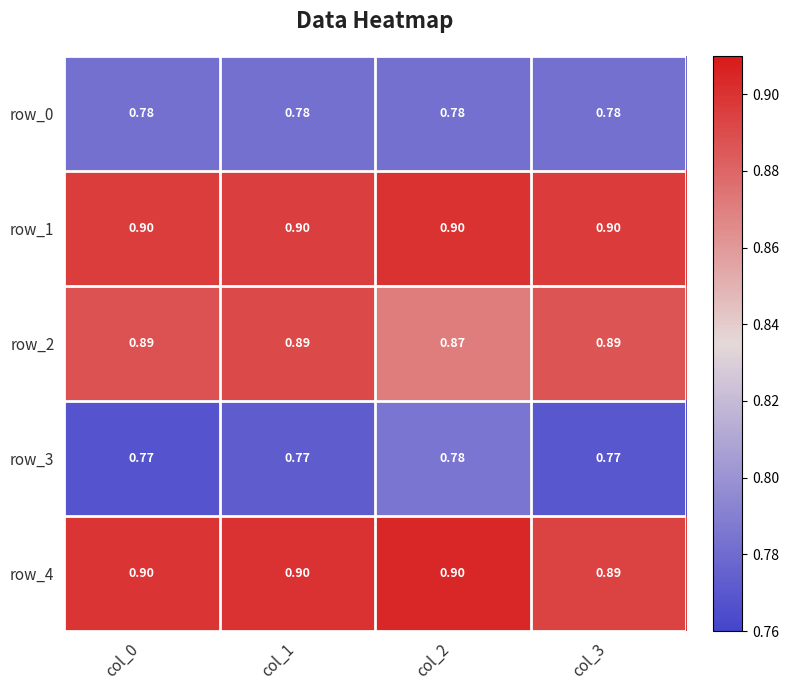

Read the row_4 value at col_3.

0.9